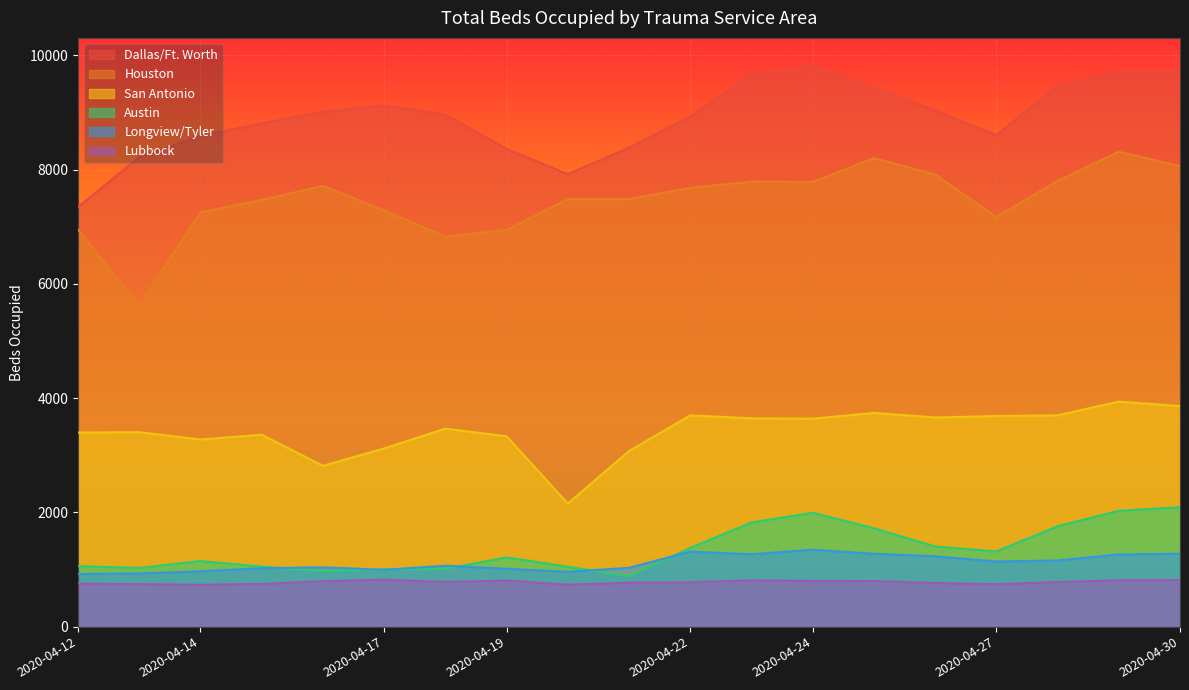

How many data points in Houston are less than 7485?

8